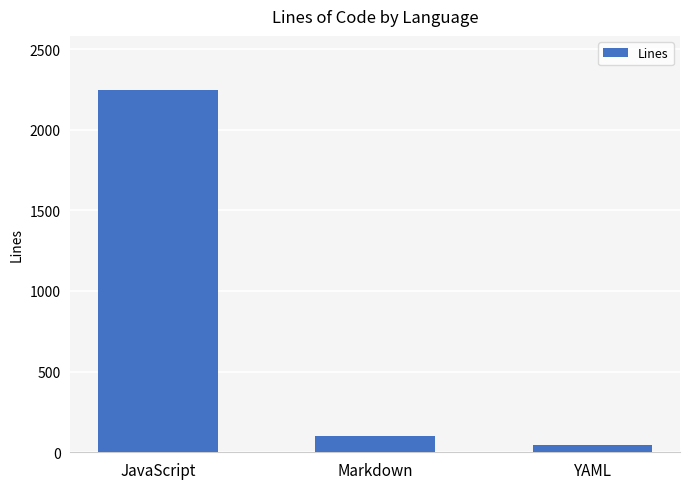

Reading left to right, extract all data points from this chart.

JavaScript=2245	Markdown=102	YAML=48